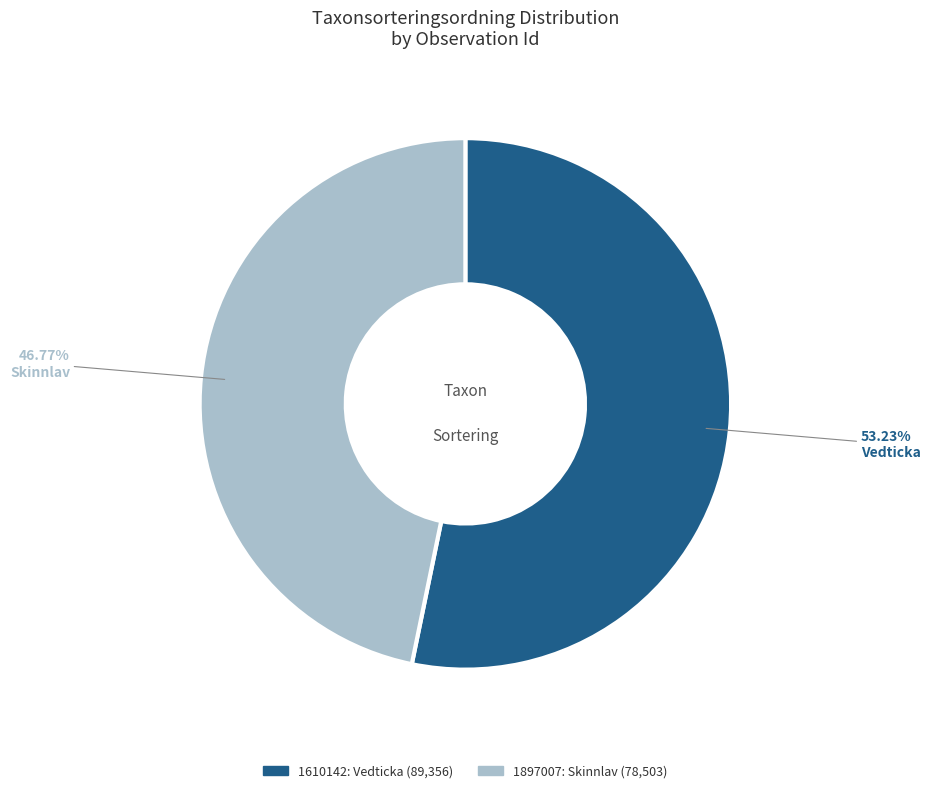

How many slices are in this pie chart?

2